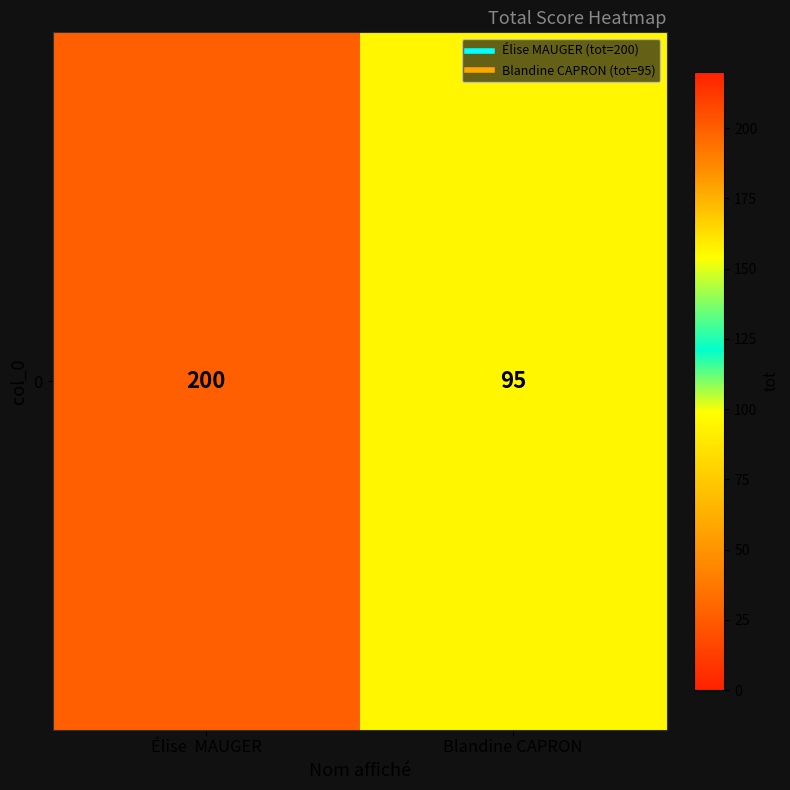

The chart shows a value of 301 at Élise  MAUGER. True or false?

False